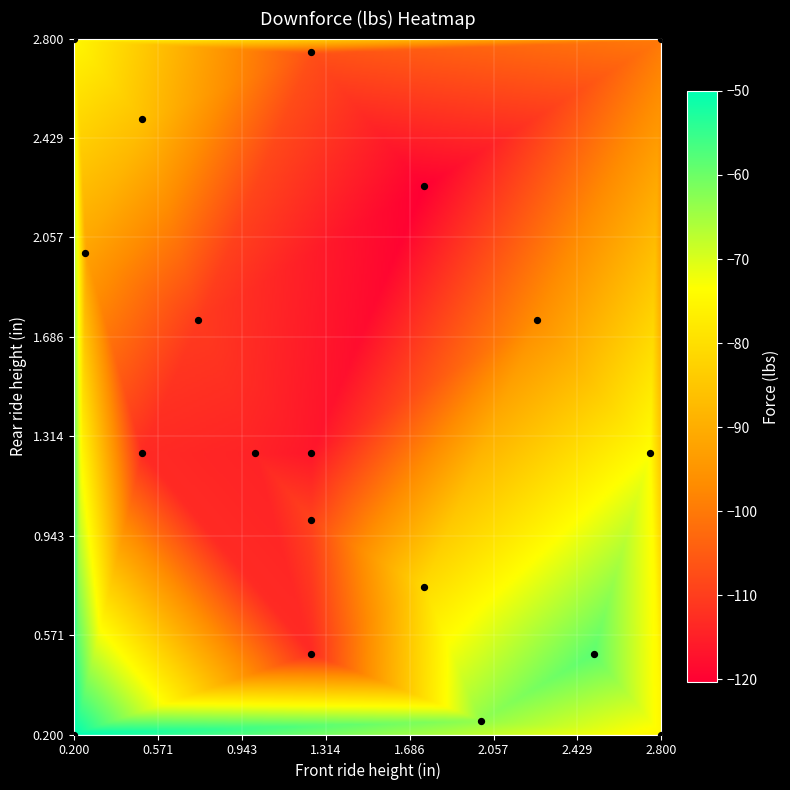

What is the range of X values (max minus min)?

2.6